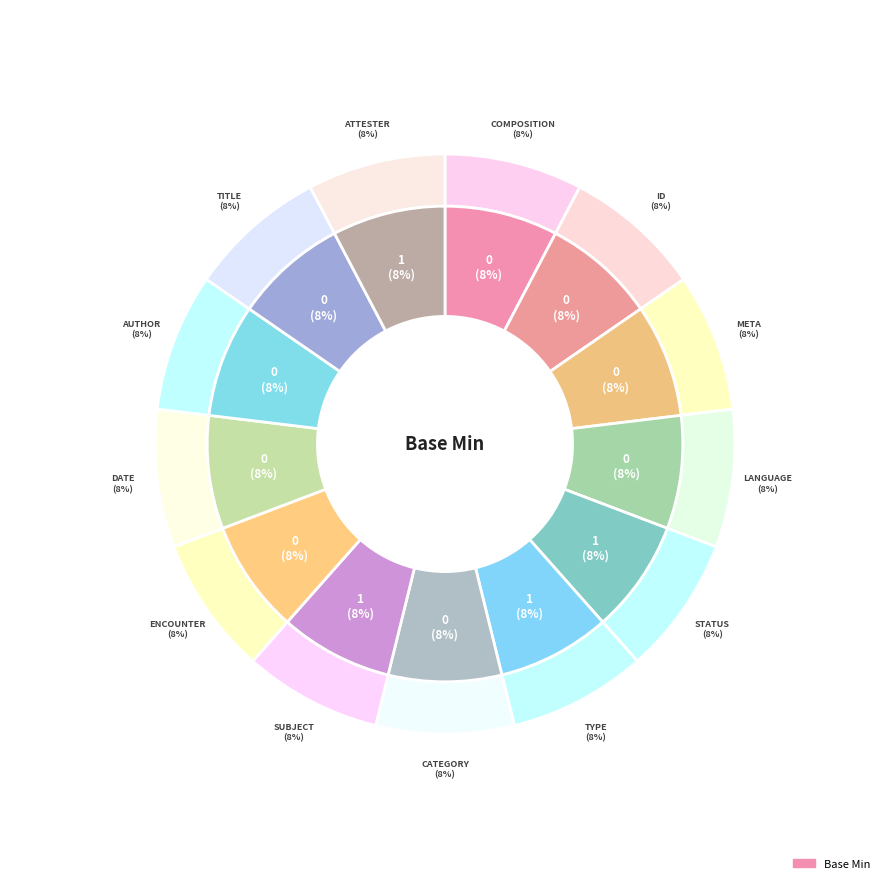

Is Composition.type the majority of the pie?

No